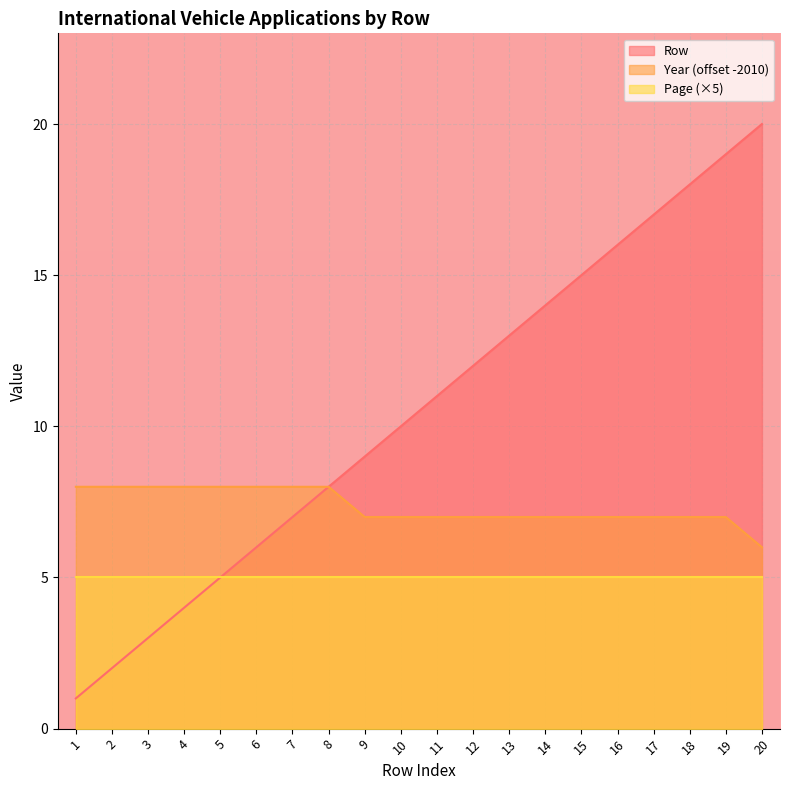

List the labels in order of Row value, smallest first.

1, 2, 3, 4, 5, 6, 7, 8, 9, 10, 11, 12, 13, 14, 15, 16, 17, 18, 19, 20